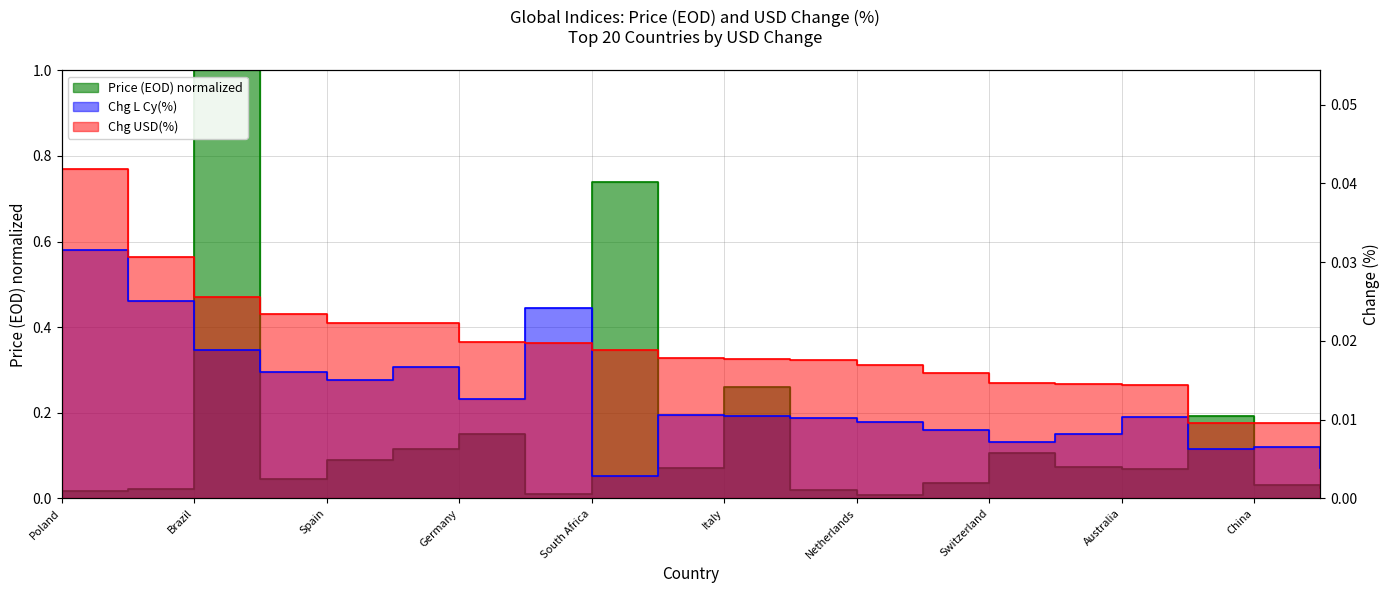

Count the number of data series in this chart.

3